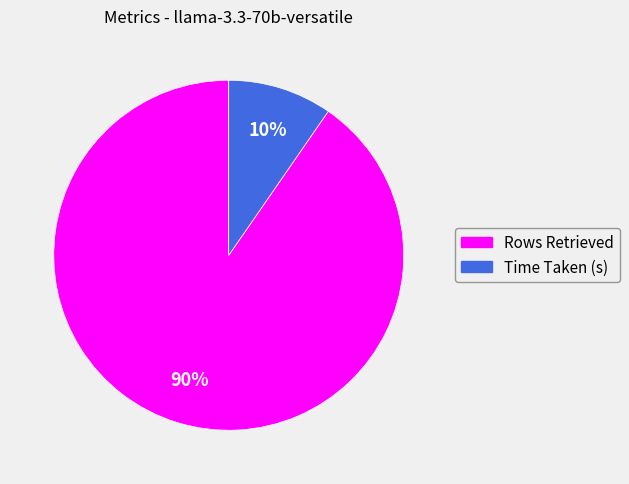

Is Time Taken (s) the majority of the pie?

No